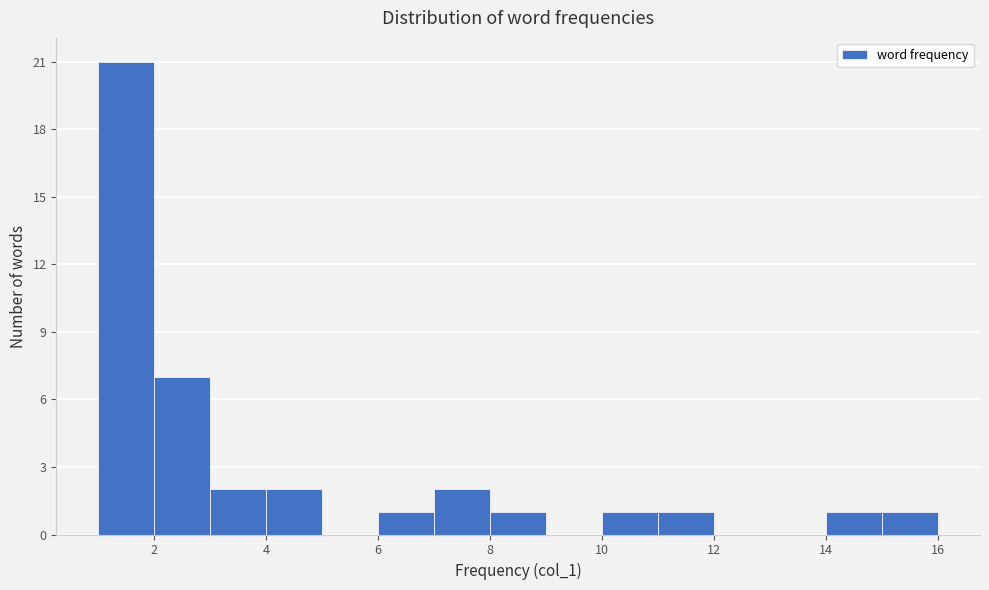

What is the height of the bar covering 6 to 7 on the x-axis? The values are not printed on the chart, so give them approximately, as read against the axis.

1